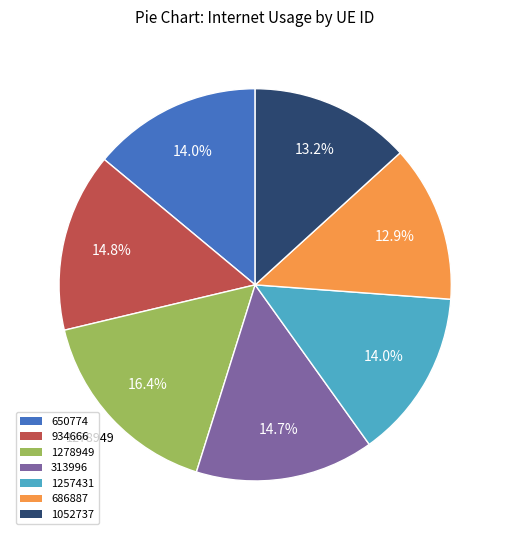

What percentage is NOT represented by 934666?

85.2%